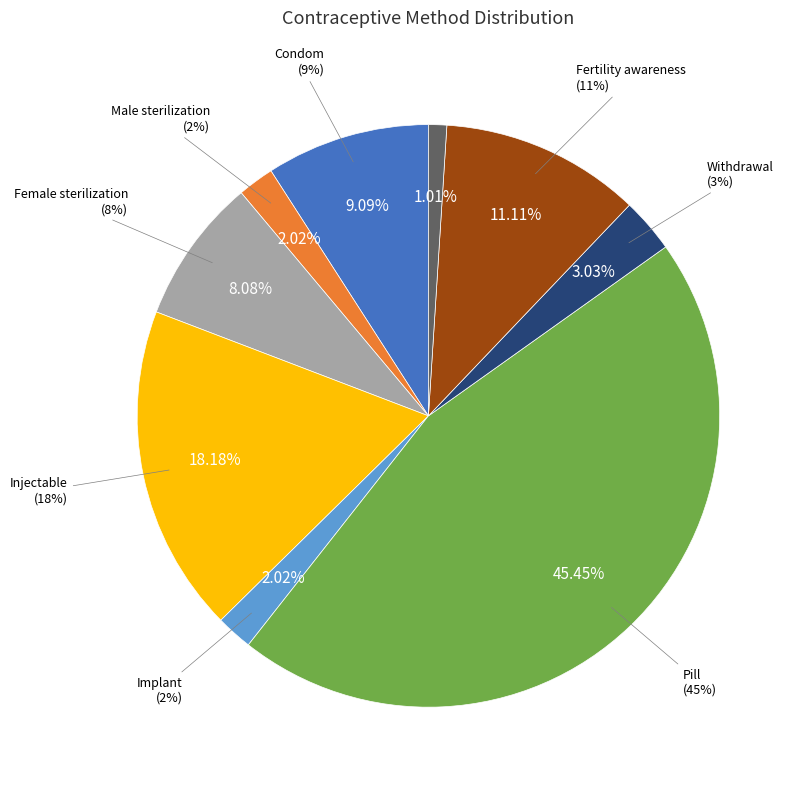

Is there a majority slice in this chart?

No